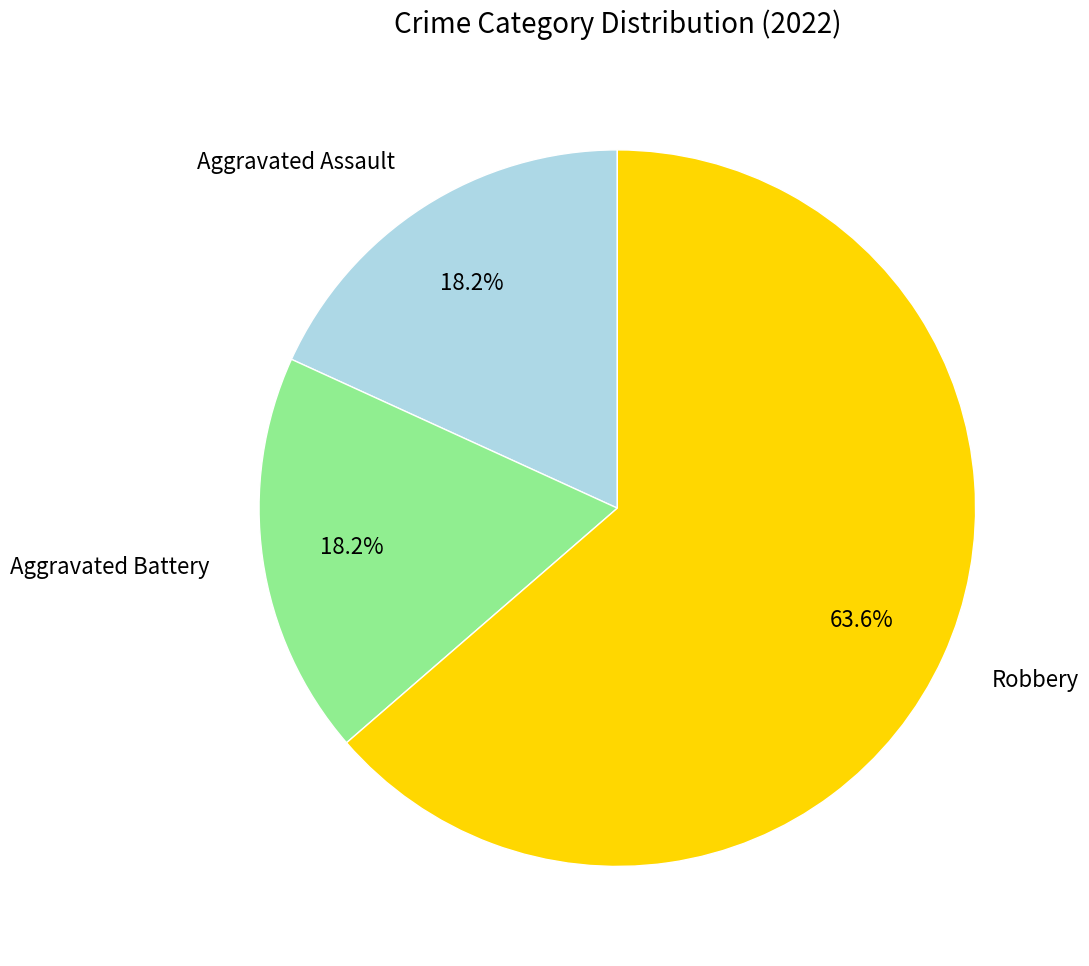

Count the number of slices in the pie.

3